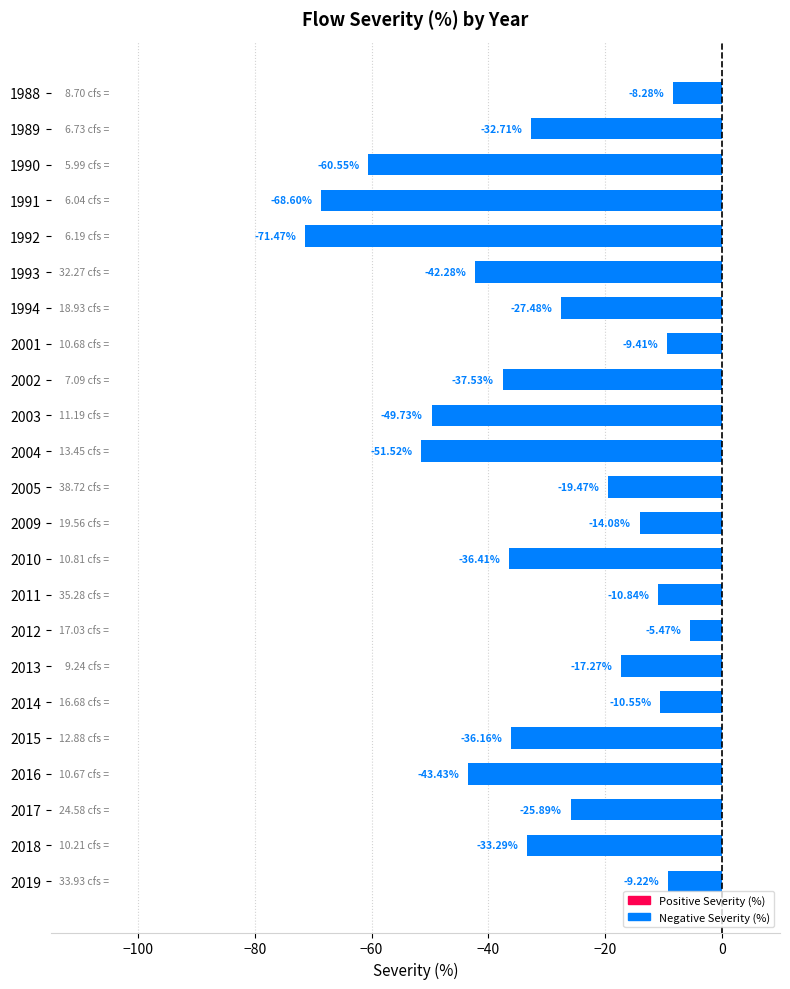

Which label corresponds to the largest value in the chart?

2012